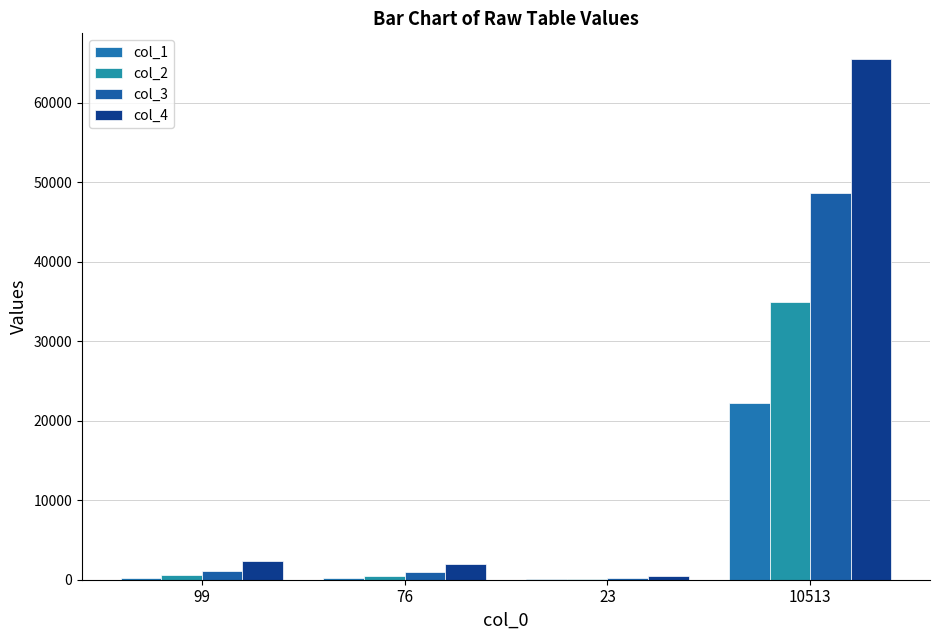

What are all the series names shown in the legend?

col_1, col_2, col_3, col_4